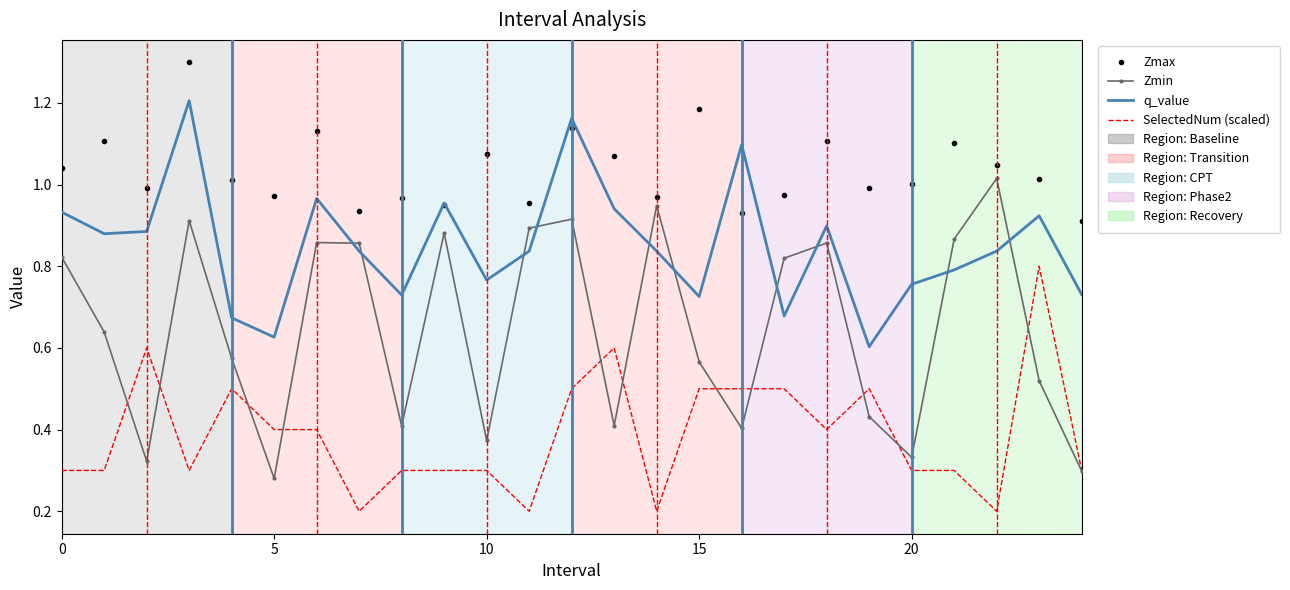

Which series has the largest range (max minus min)?

Zmin